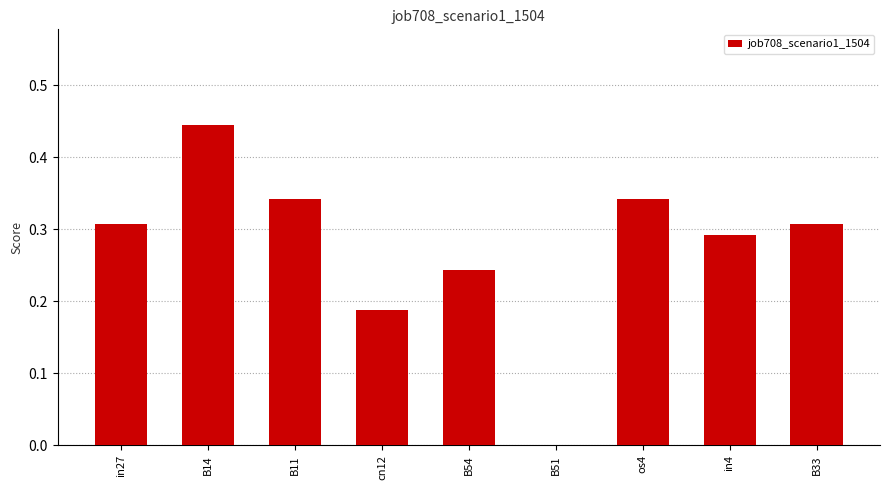

Which label corresponds to the largest value in the chart?

B14